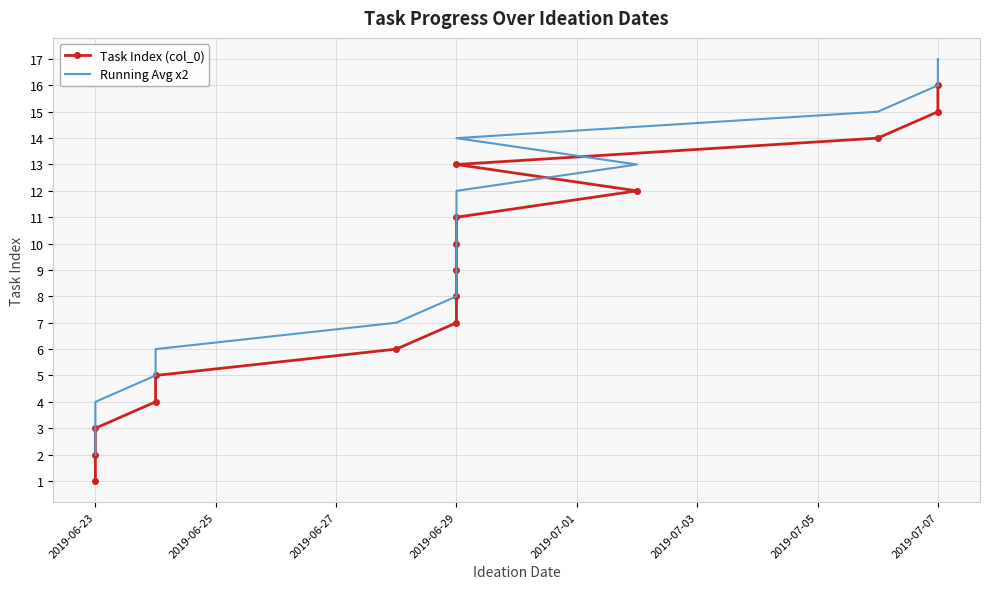

What are all the series names shown in the legend?

Task Index (col_0), Running Avg x2